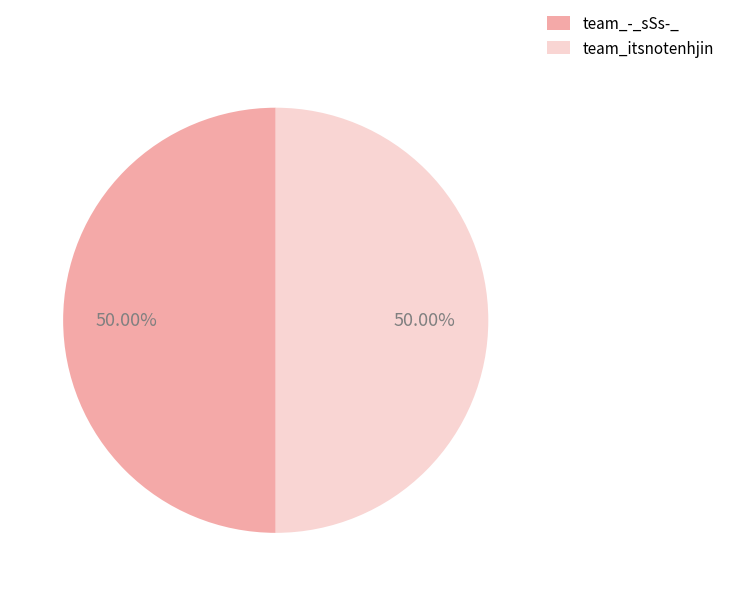

What is the ratio of the value at team_-_sSs-_ to the value at team_itsnotenhjin?

1.0